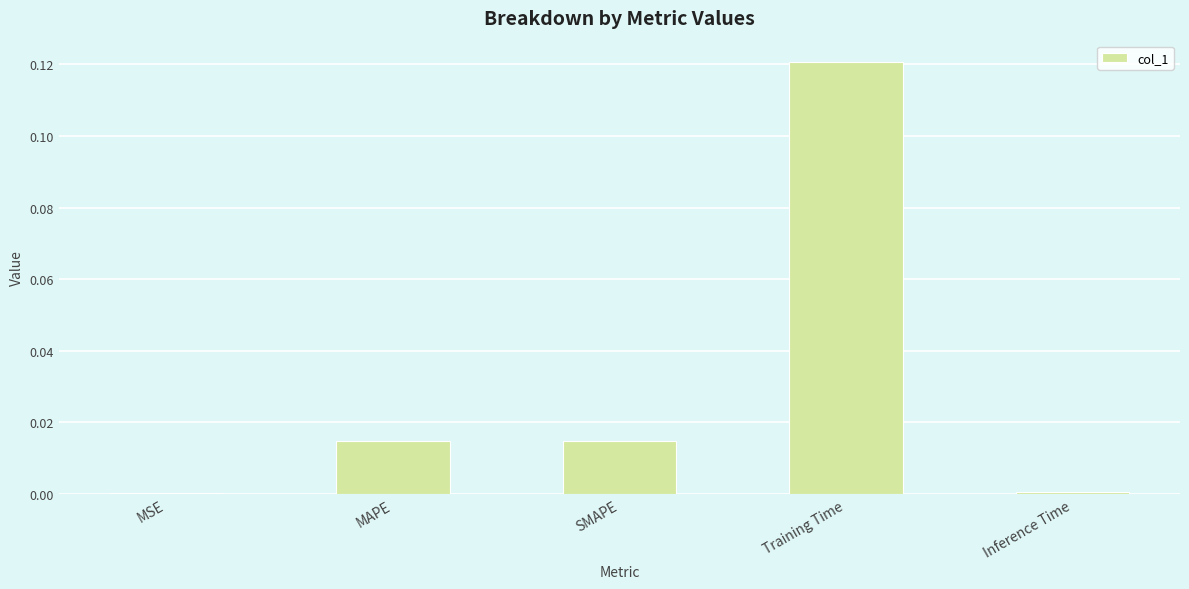

Which has a higher value, Inference Time or Training Time?

Training Time